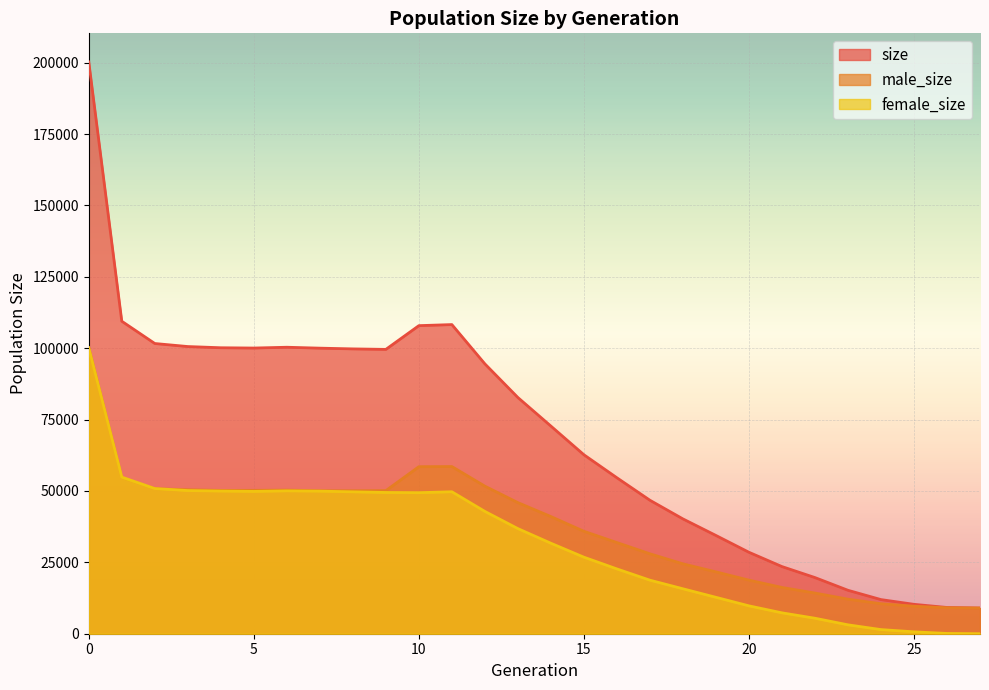

At how many categories does at least one series exceed 29717?

20